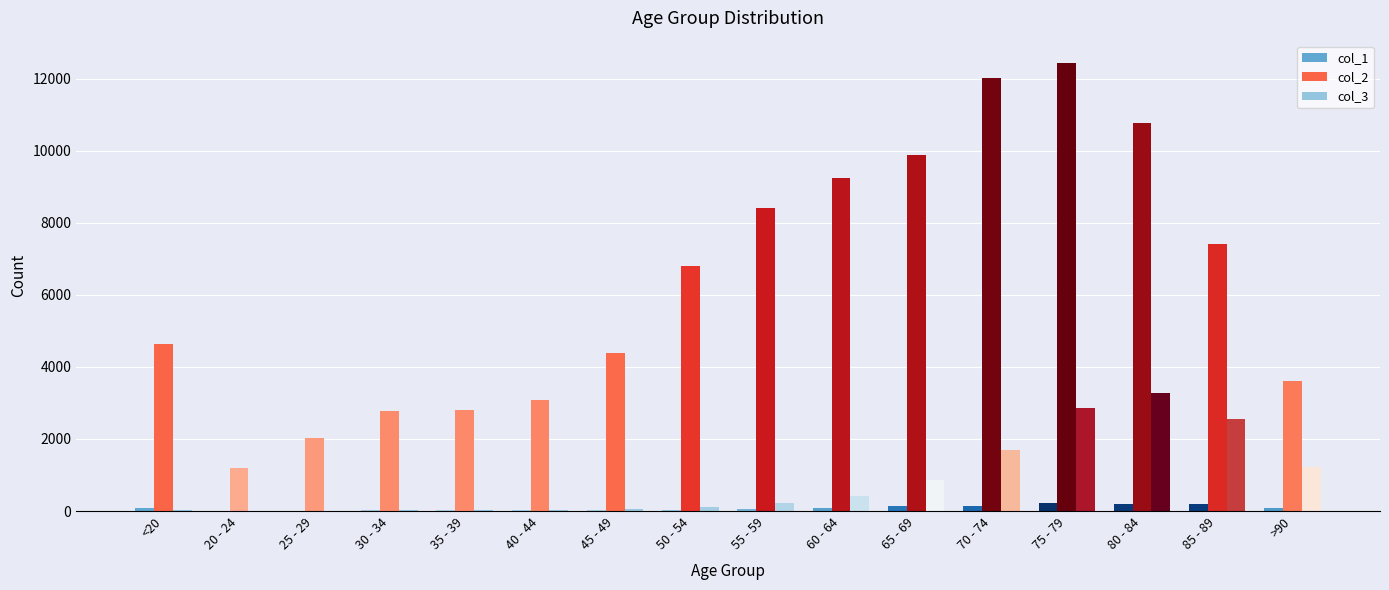

Which category has the highest value across all series?

75 - 79